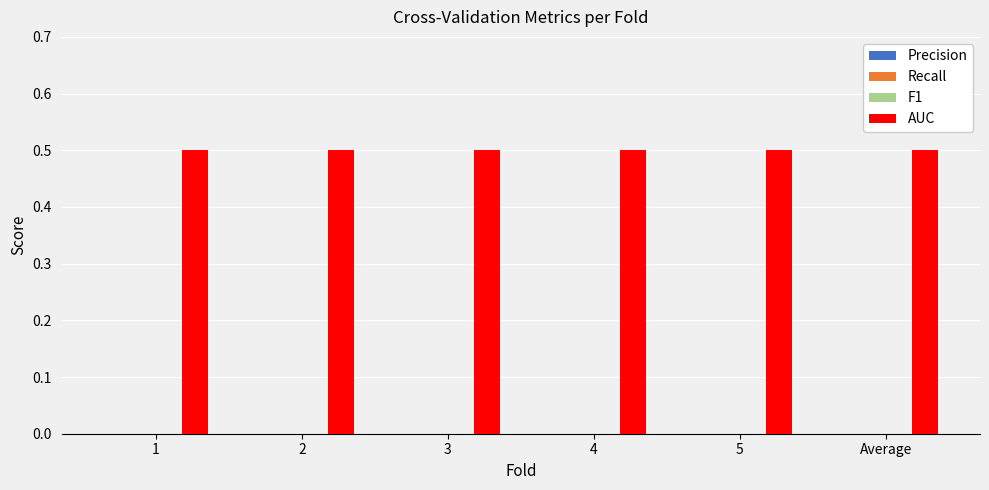

Reading right to left, list all the values displayed in this chart.

Precision: Average=0.0	5=0.0	4=0.0	3=0.0	2=0.0	1=0.0
Recall: Average=0.0	5=0.0	4=0.0	3=0.0	2=0.0	1=0.0
F1: Average=0.0	5=0.0	4=0.0	3=0.0	2=0.0	1=0.0
AUC: Average=0.5	5=0.5	4=0.5	3=0.5	2=0.5	1=0.5